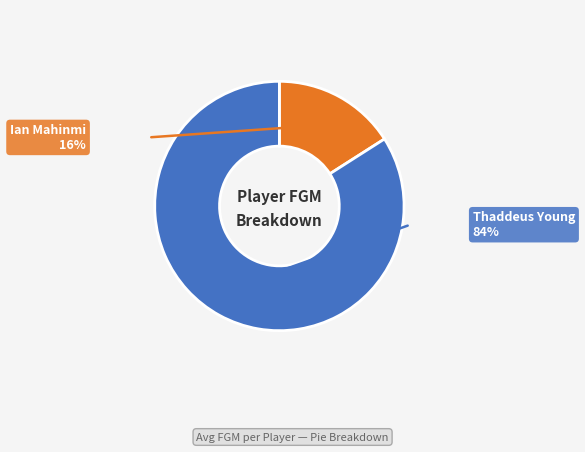

Is there any slice that represents more than half of the pie?

Yes